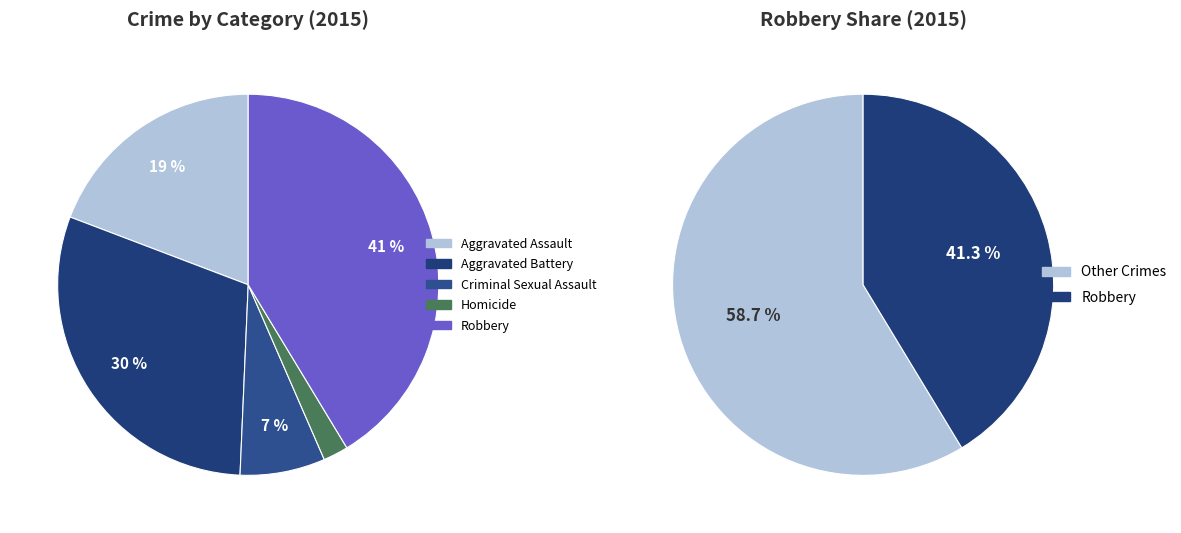

To the nearest percent, what portion does Homicide represent?

2%